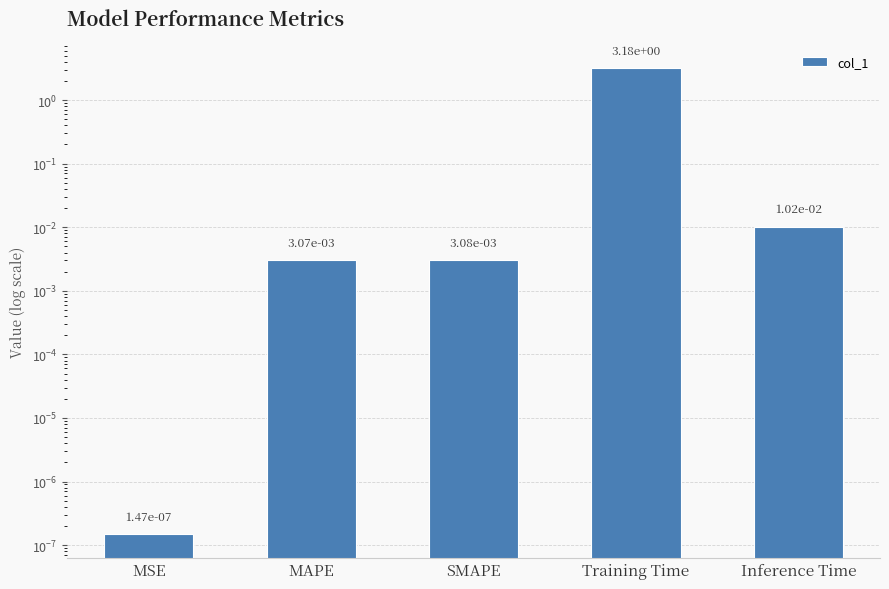

What is the sum of the values at MSE and Training Time?

3.2